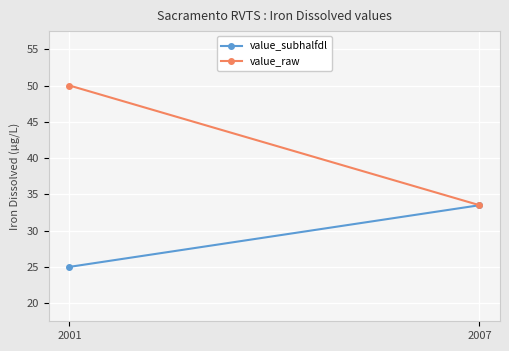

Reading left to right, transcribe all the data shown in this chart.

value_subhalfdl: 2001=25.0	2007=33.5
value_raw: 2001=50.0	2007=33.5